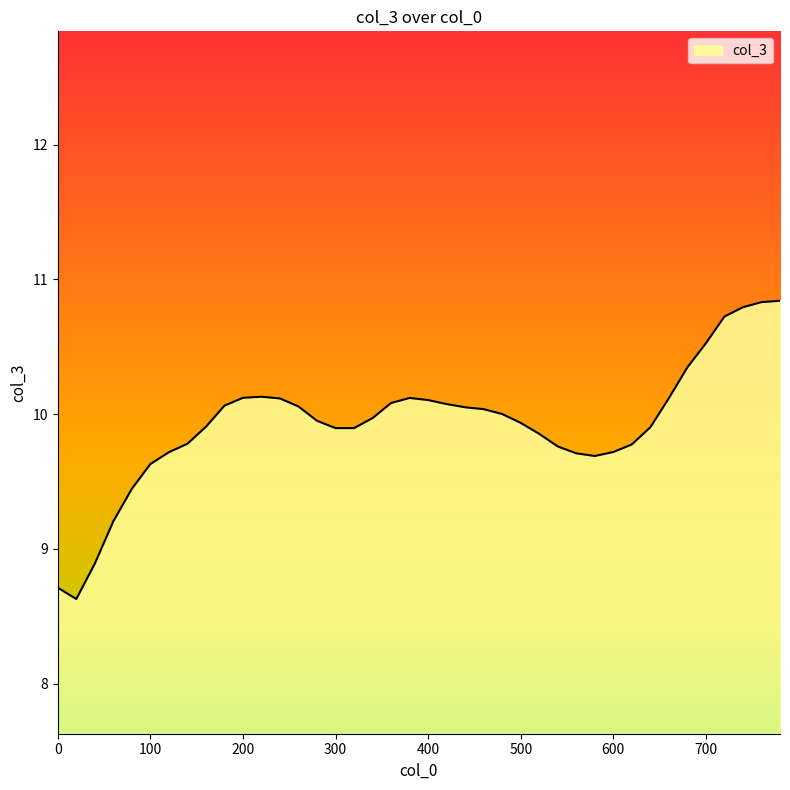

Does the chart have visible grid lines?

No